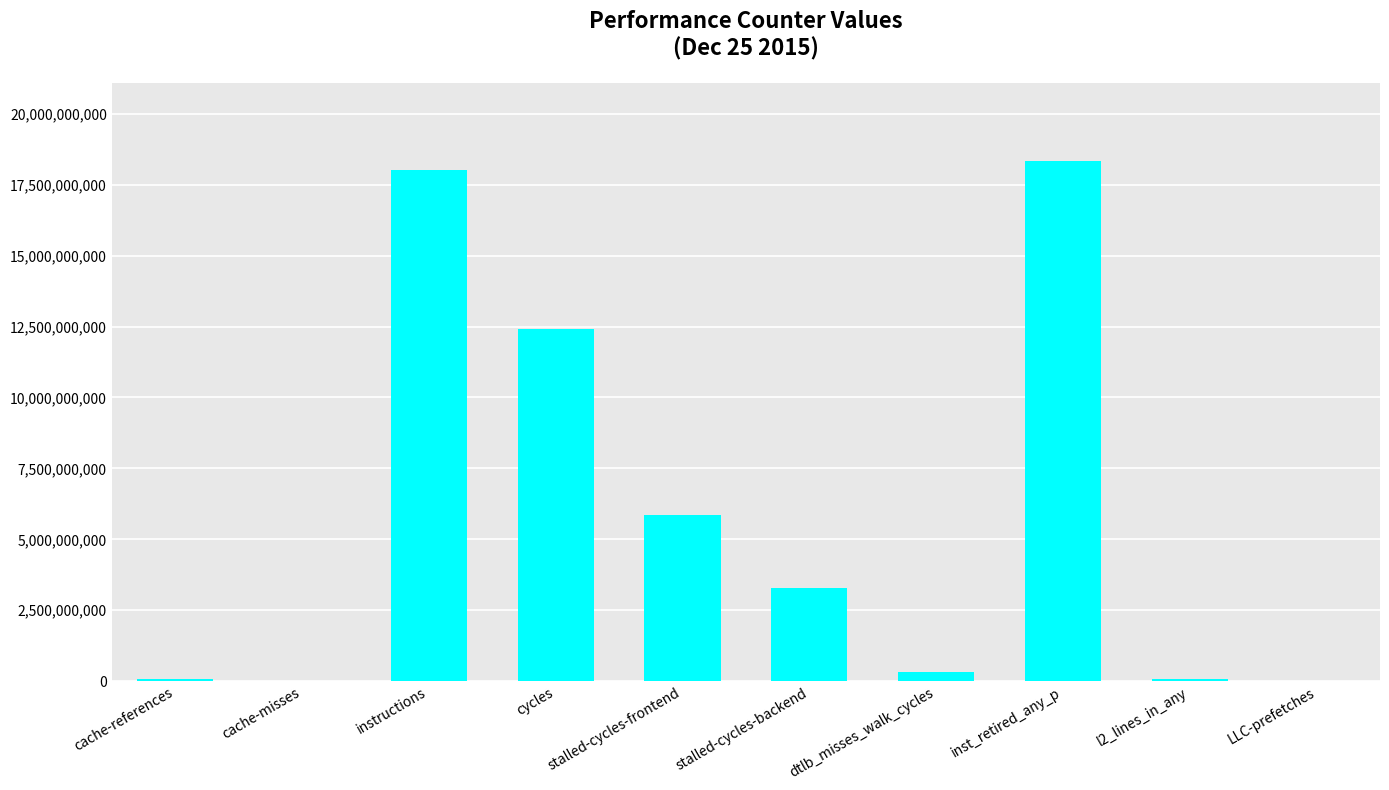

Does the chart contain stacked bars?

No